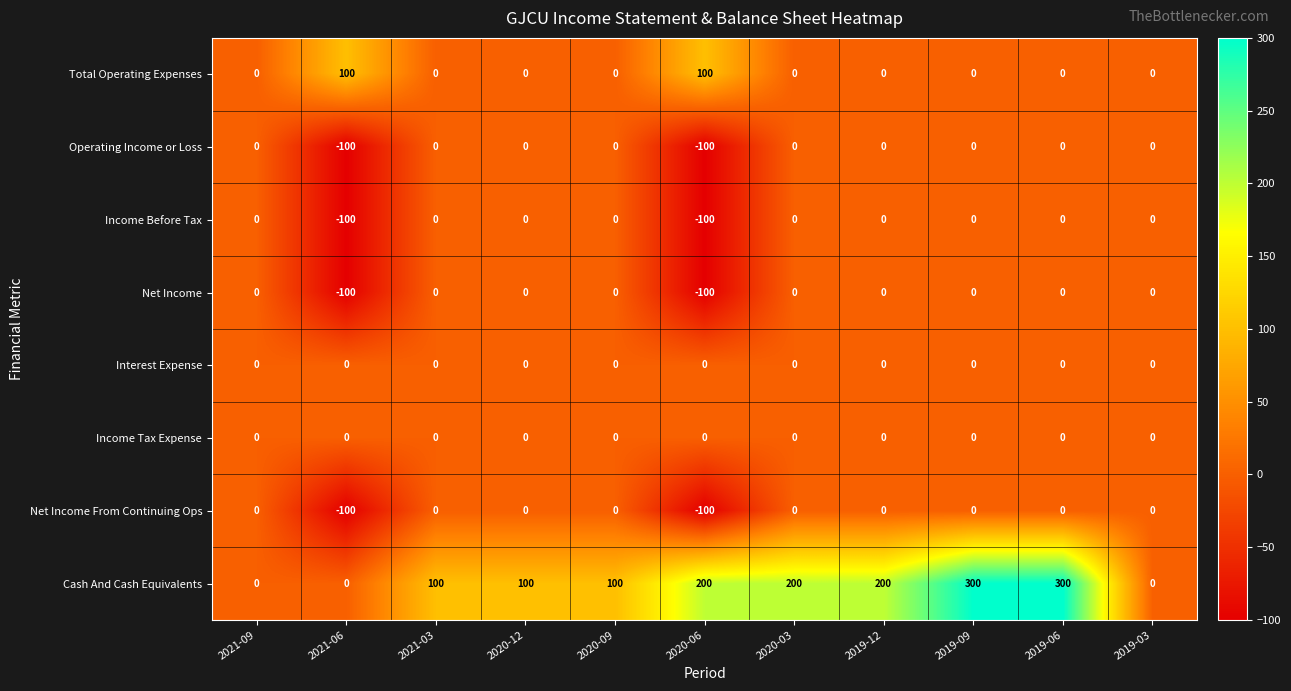

What is the approximate value of Net Income at 2020-06, to the nearest 10?

-100